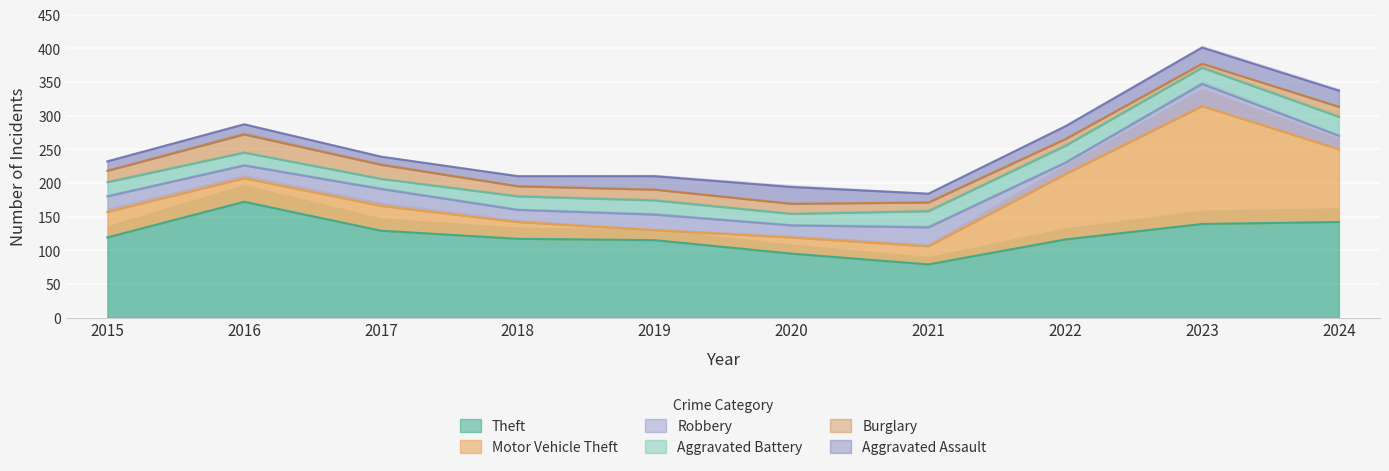

What is the difference between the highest and lowest values at 2022?

106